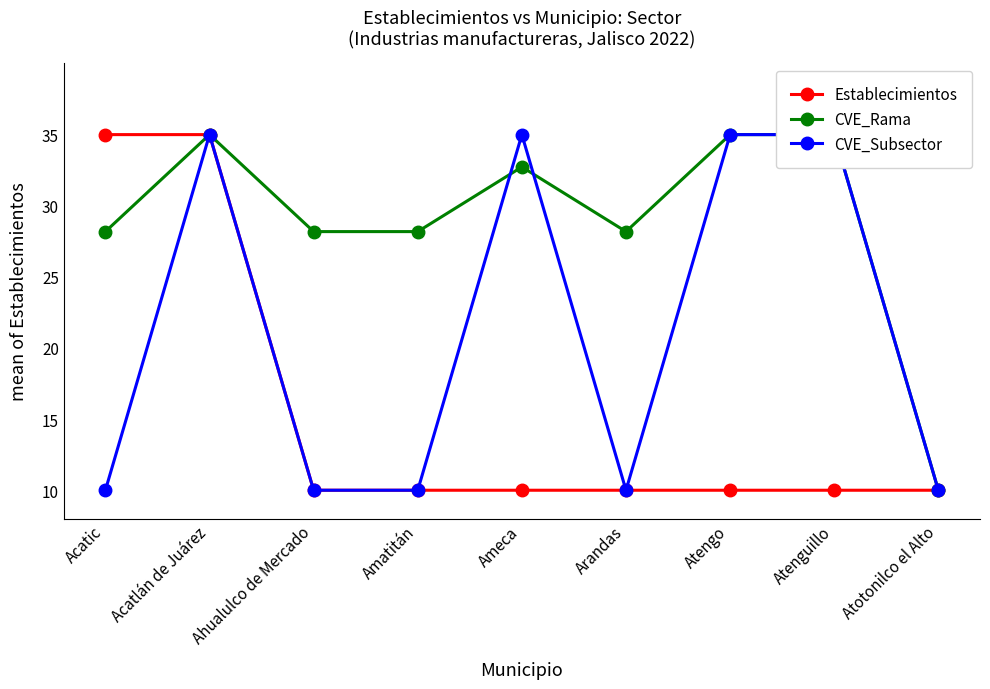

The CVE_Rama series shows 32.7 at Ameca. True or false?

True